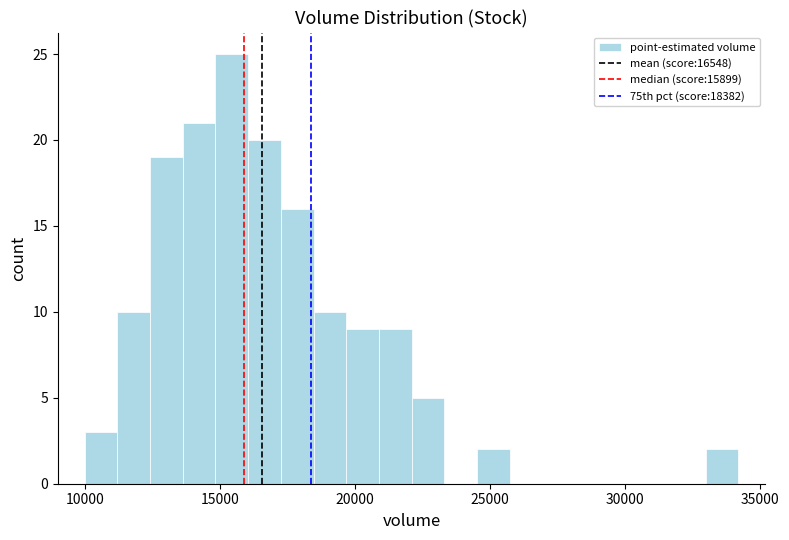

Read against the x-axis, roughly where is the centre of the tallest bar?

15500